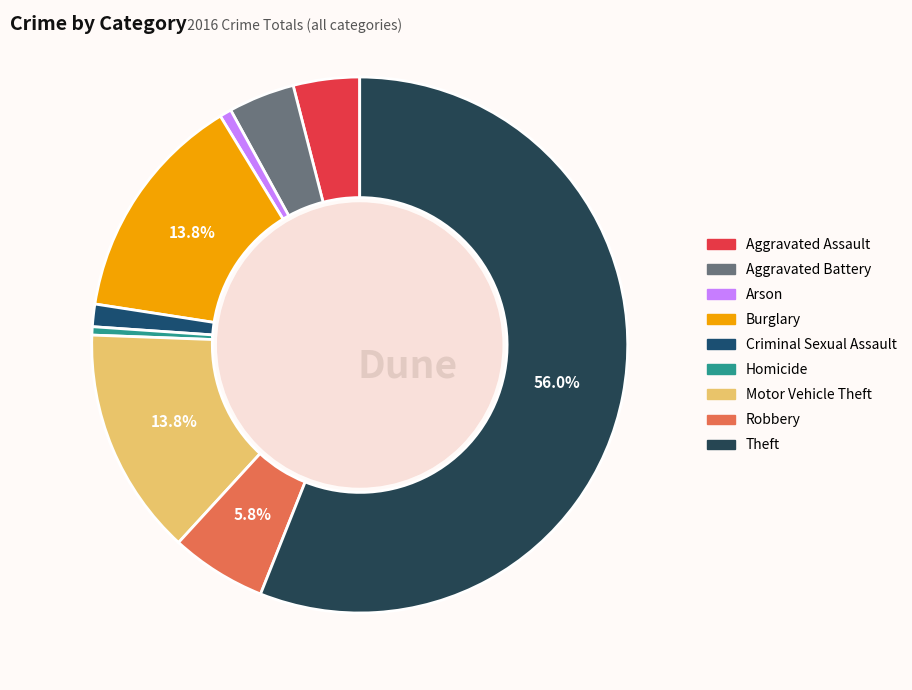

Approximately how many times larger is the value at Burglary compared to Arson?

19.4